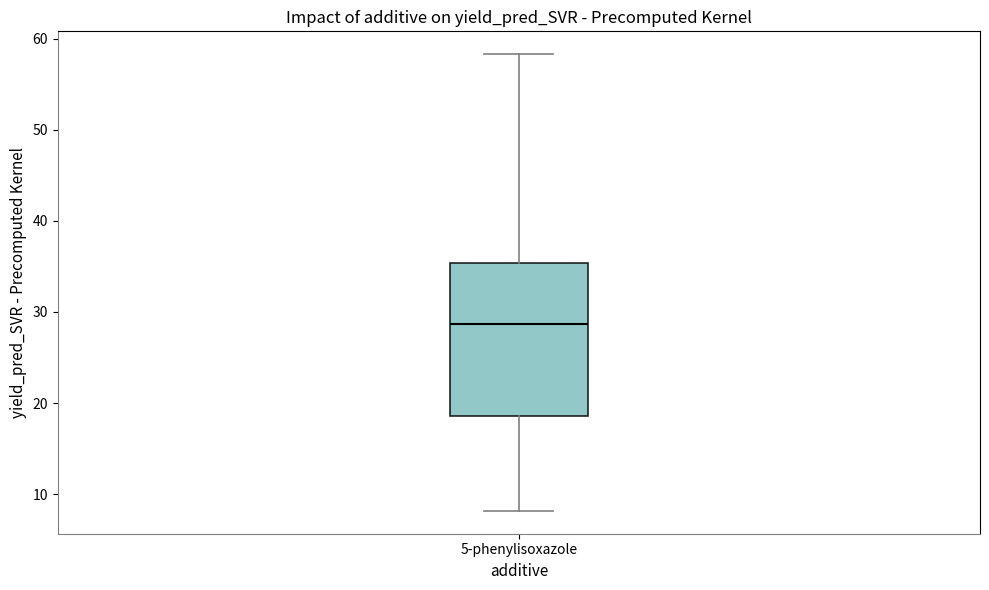

Transcribe this box plot: give where the median line is, the range the box spans, and where the two whiskers end, as read against the y-axis. The values are not printed on the chart, so give them approximately, as read against the axis.

median 29, box 19 to 35, whiskers 8 to 58